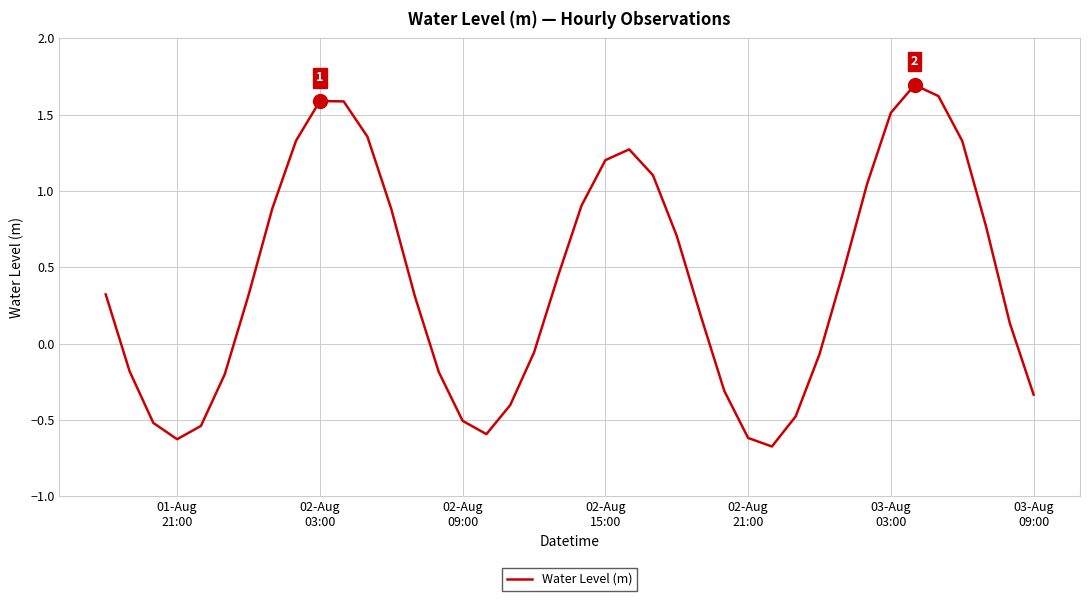

What is the greatest value displayed?

1.7